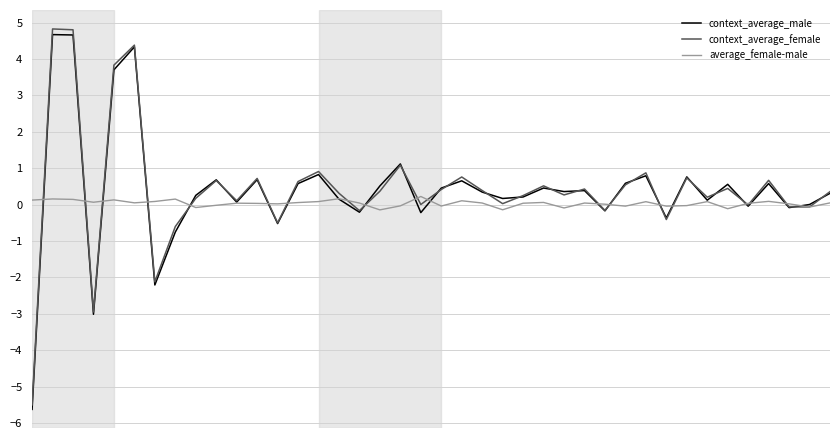

What is the greatest value displayed?

4.8